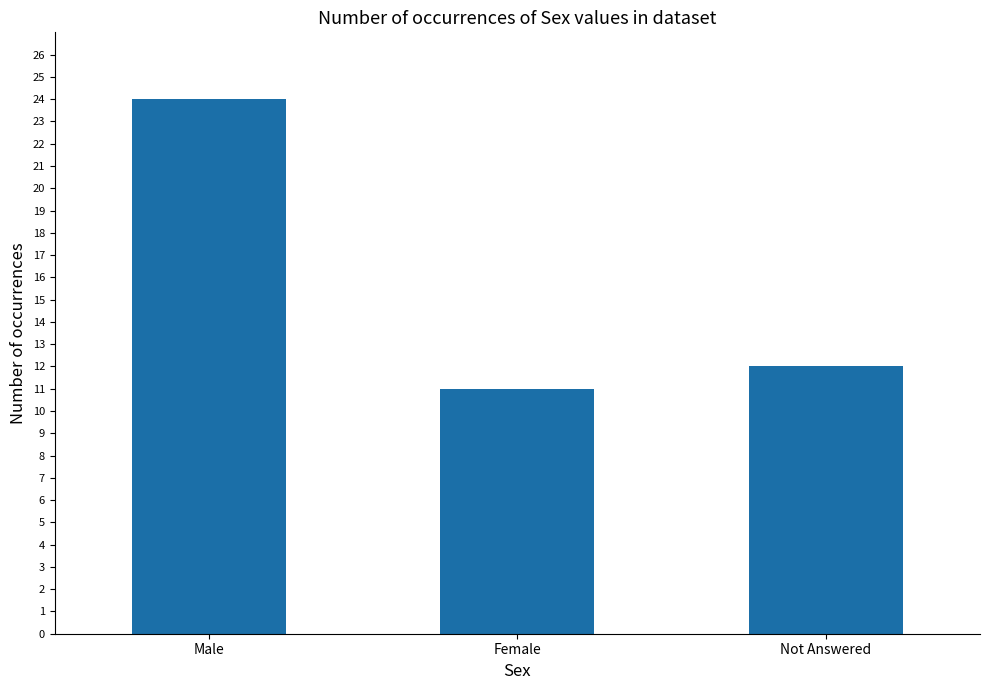

List the labels in order of value, smallest first.

Female, Not Answered, Male